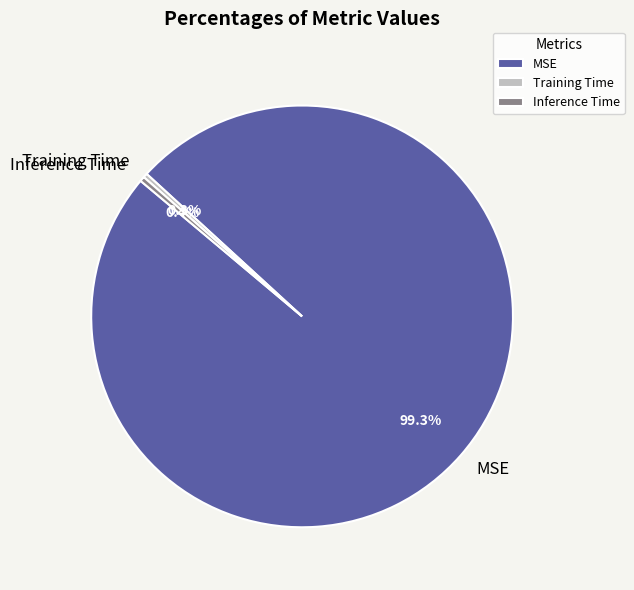

Is there any slice that represents more than half of the pie?

Yes